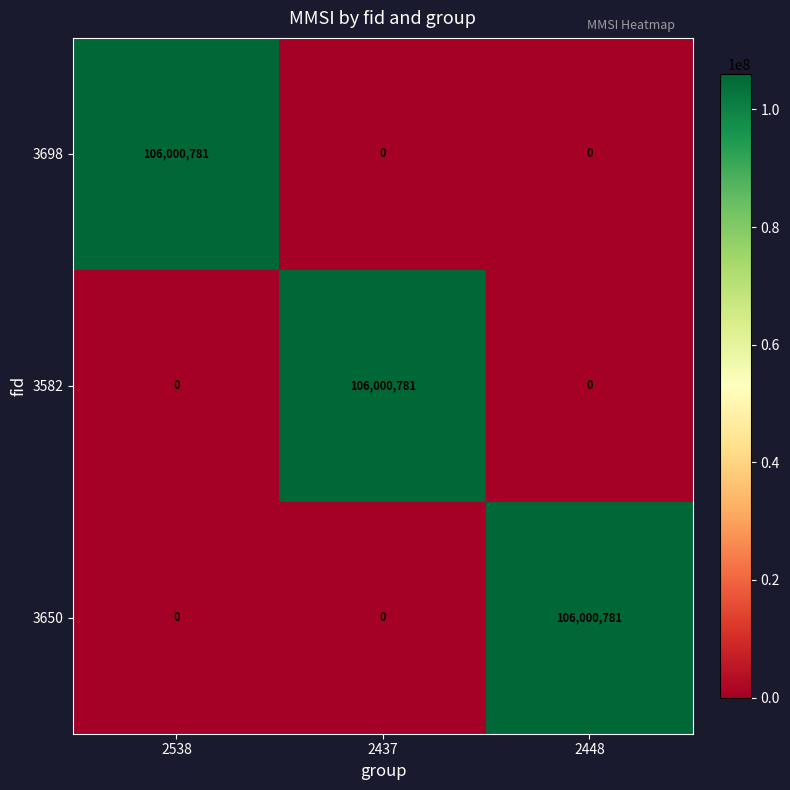

How many data points in 3650 are above 0?

1